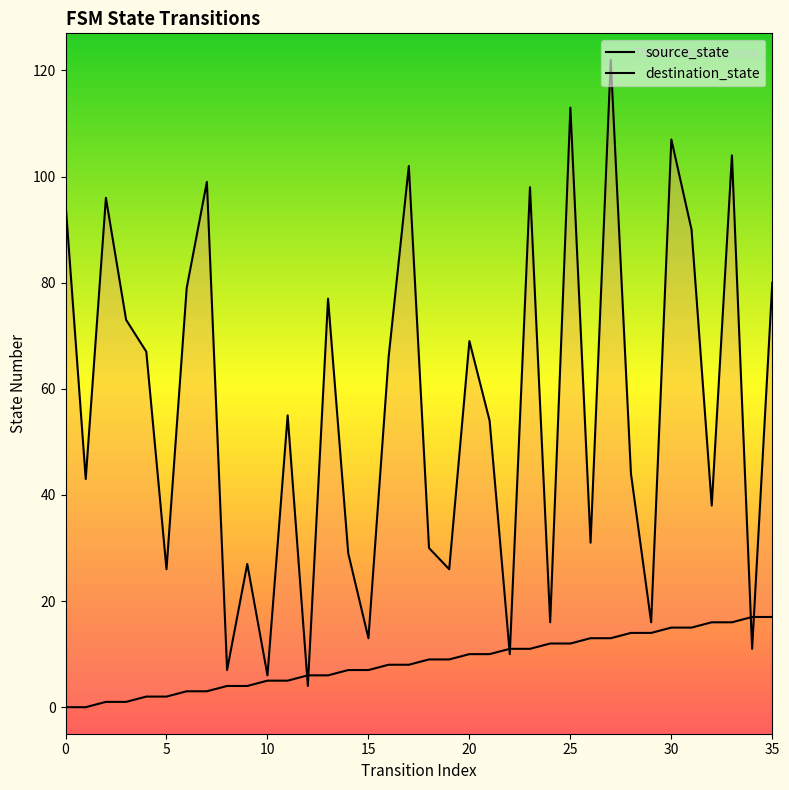

What is the total value across all series at 31?

105